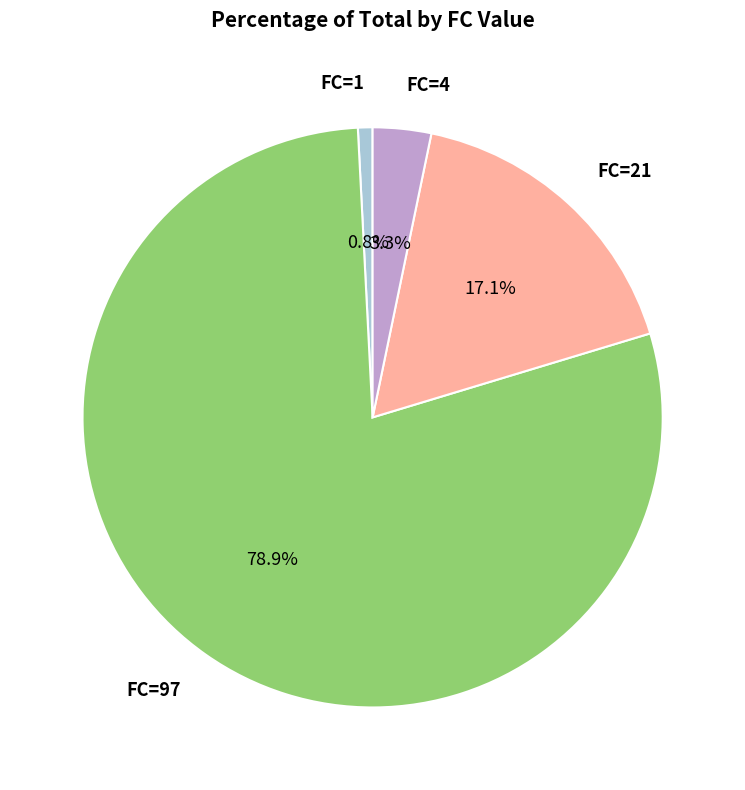

Rank the categories by value from highest to lowest.

FC=97, FC=21, FC=4, FC=1